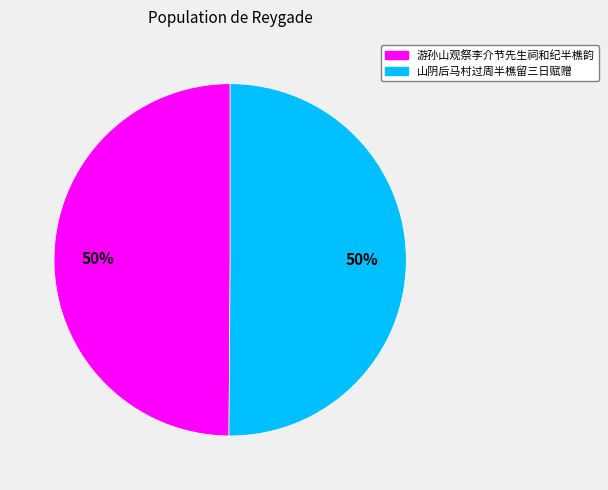

How many segments does this pie chart have?

2